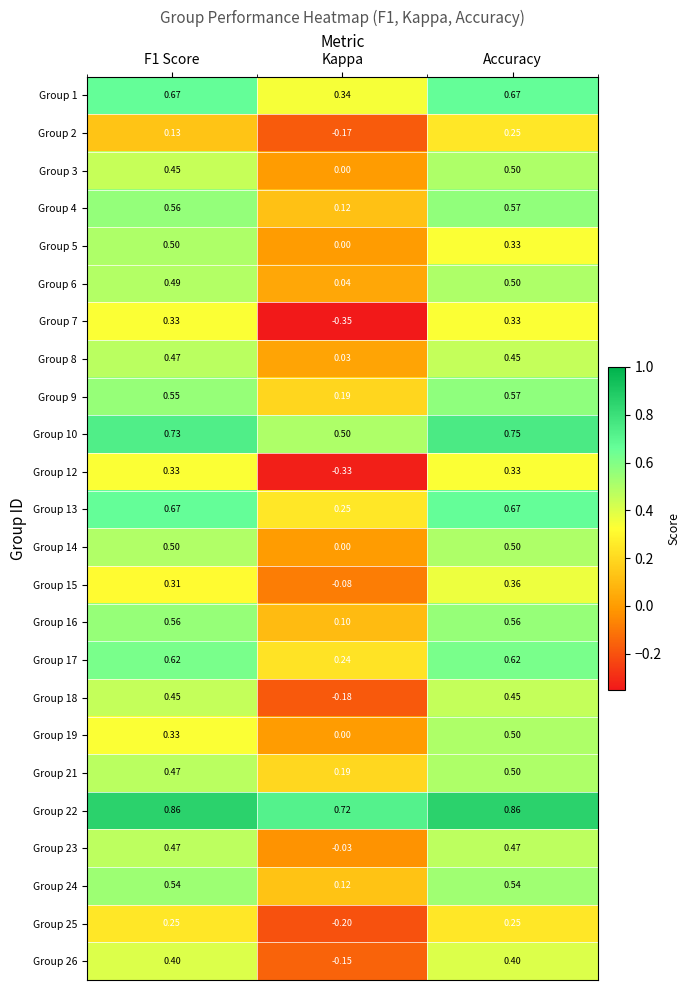

Where is Group 1 nearest to the value 0?

Kappa